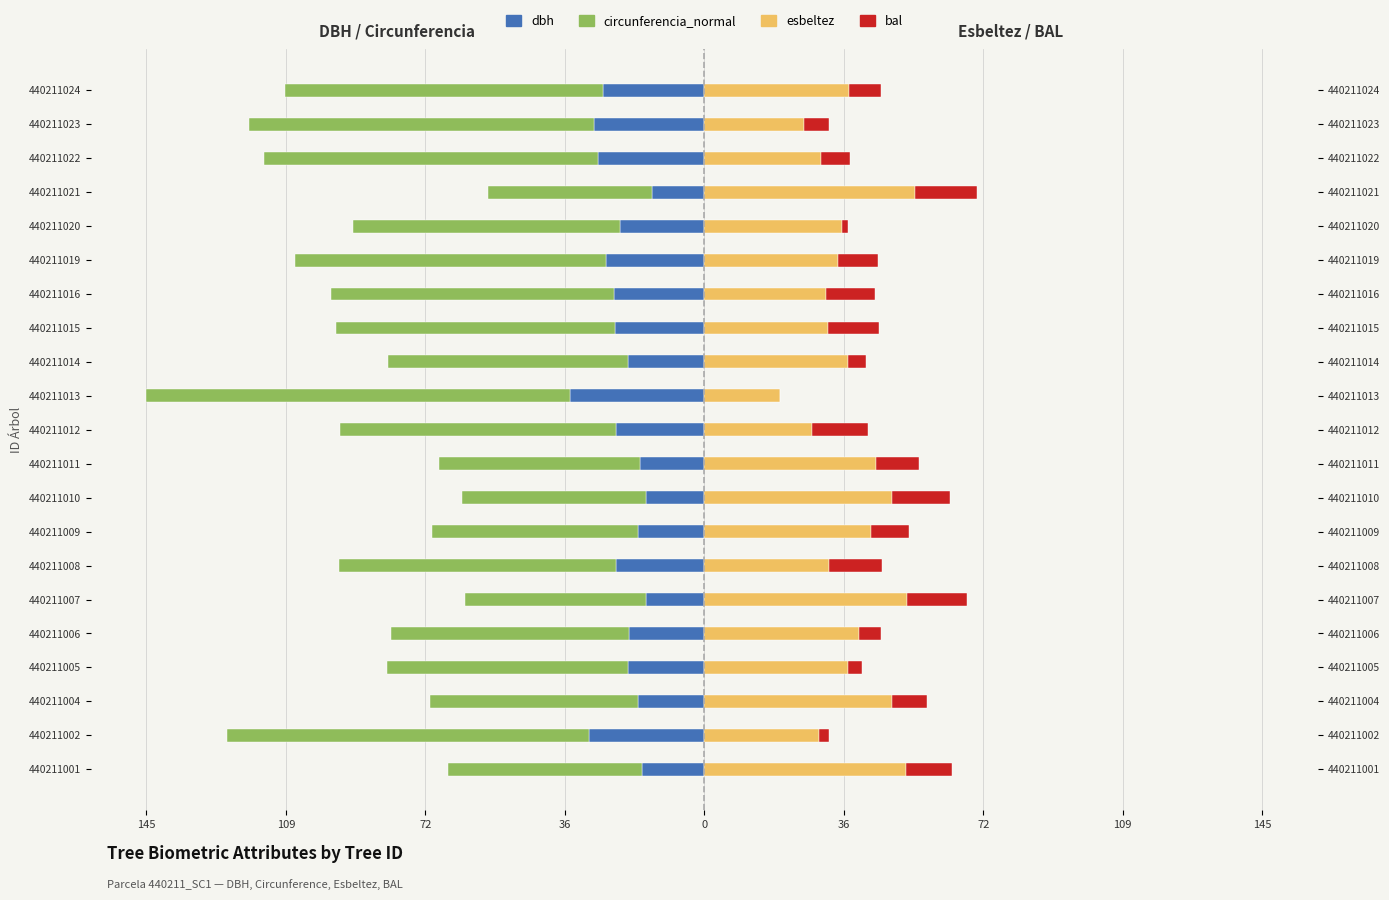

How many data points in esbeltez are less than 37?

10